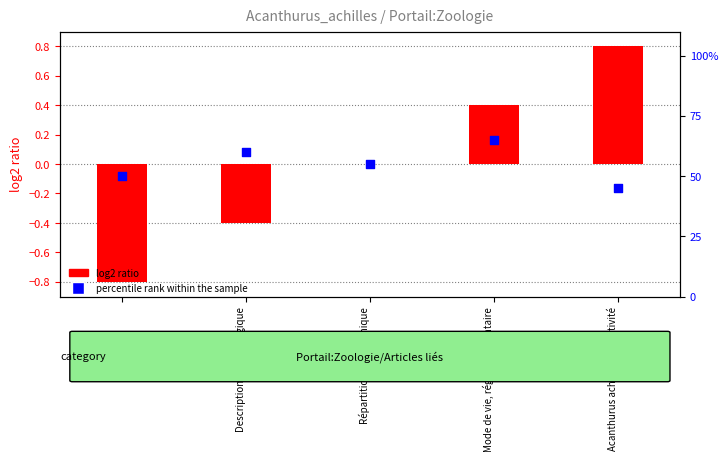

Which series has the largest total across all categories?

percentile rank within the sample